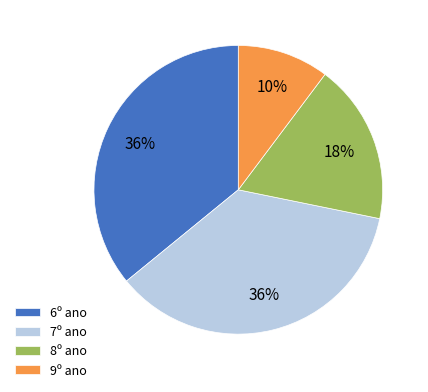

Is it true that 8º ano is 18% of the pie?

True